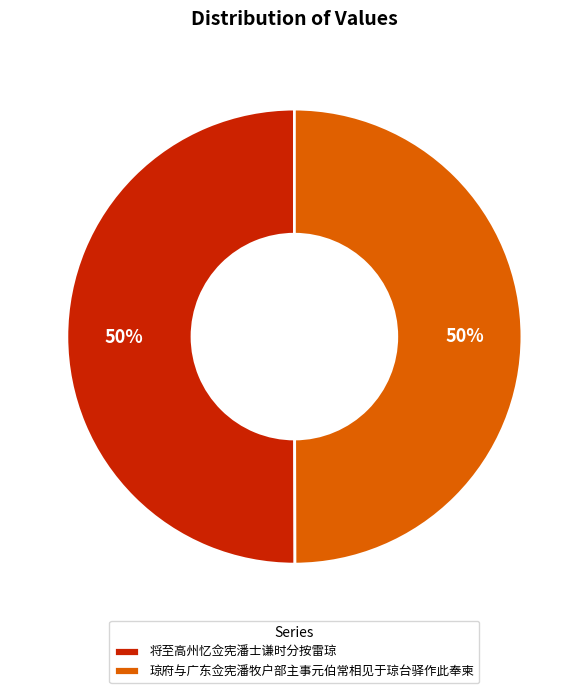

What percentage is the 琼府与广东佥宪潘牧户部主事元伯常相见于琼台驿作此奉柬 slice, to the nearest percent?

50%